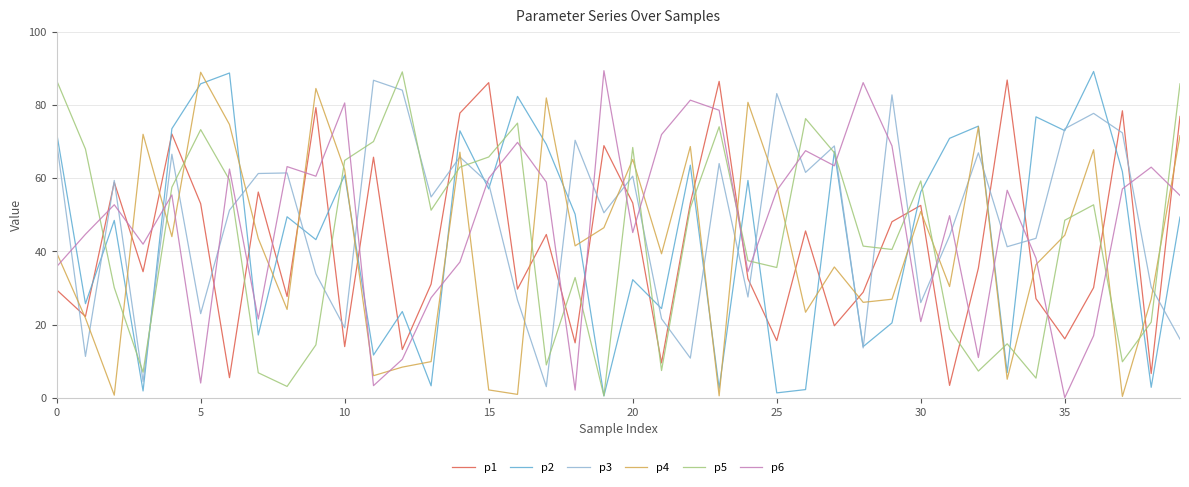

What is the difference between the maximum and minimum values in the p5 series?

88.6